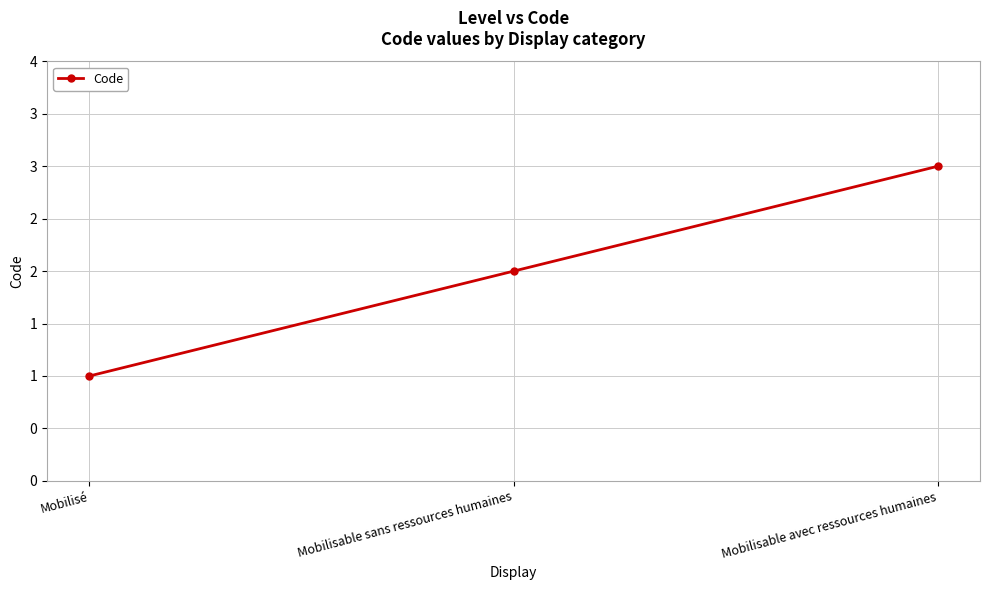

What is the value of the 1st point from the left?

1